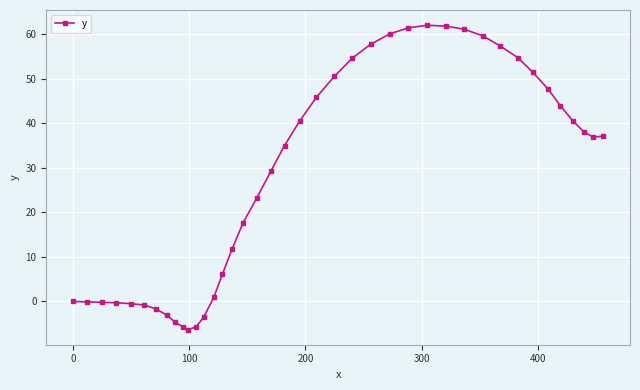

What is the value of the 26th point from the left?

60.1